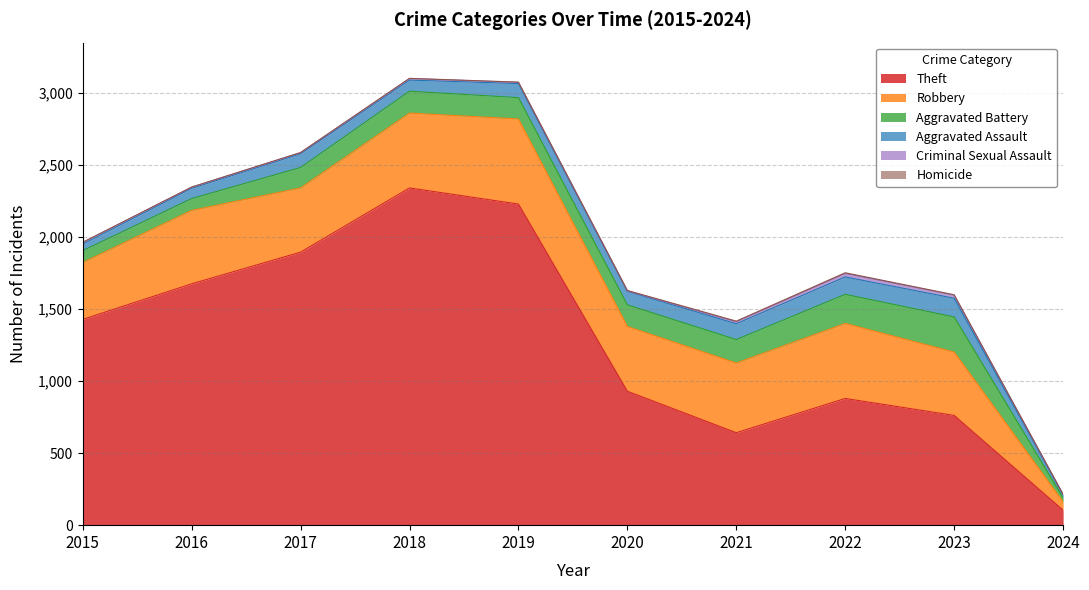

What is the value of the Homicide point at the 6th from the left?

3